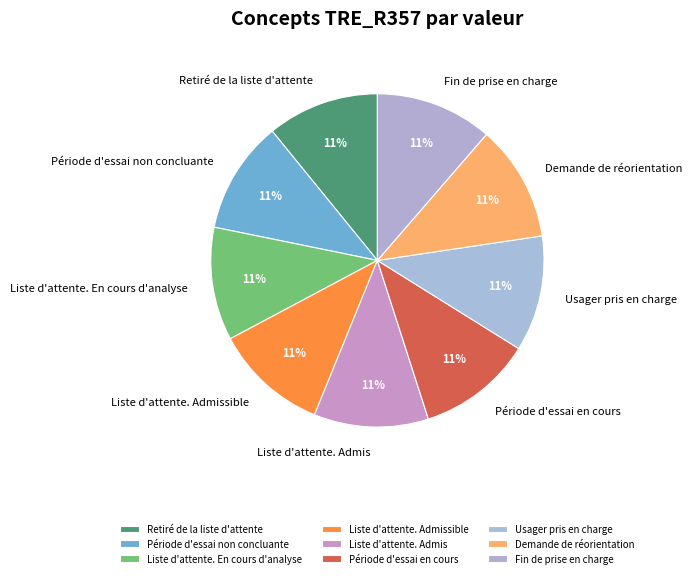

Is there any slice that represents more than half of the pie?

No